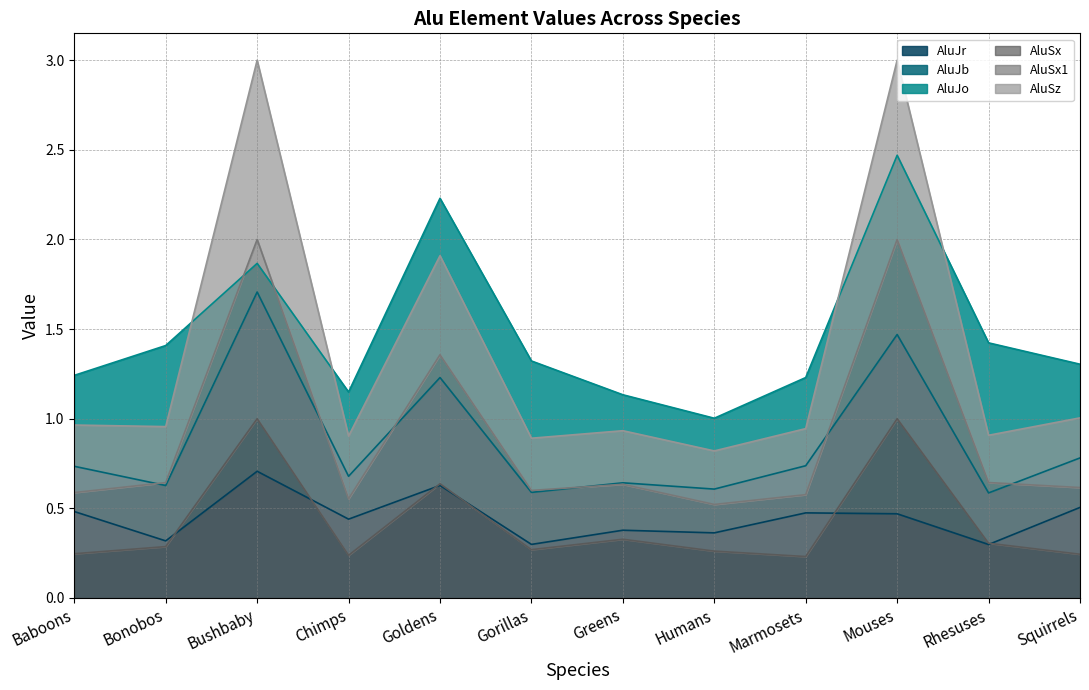

Which series changed the most between Bushbaby and Squirrels?

AluJb